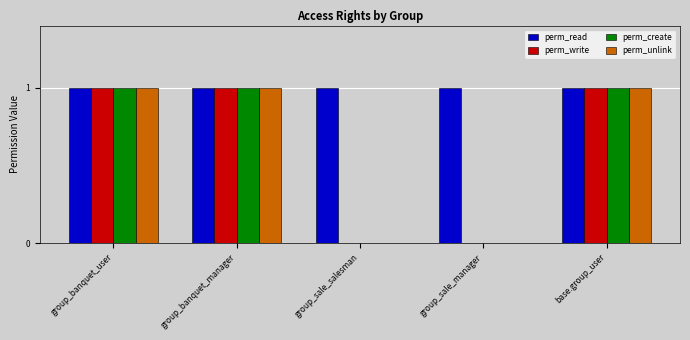

Which series has the largest total across all categories?

perm_read